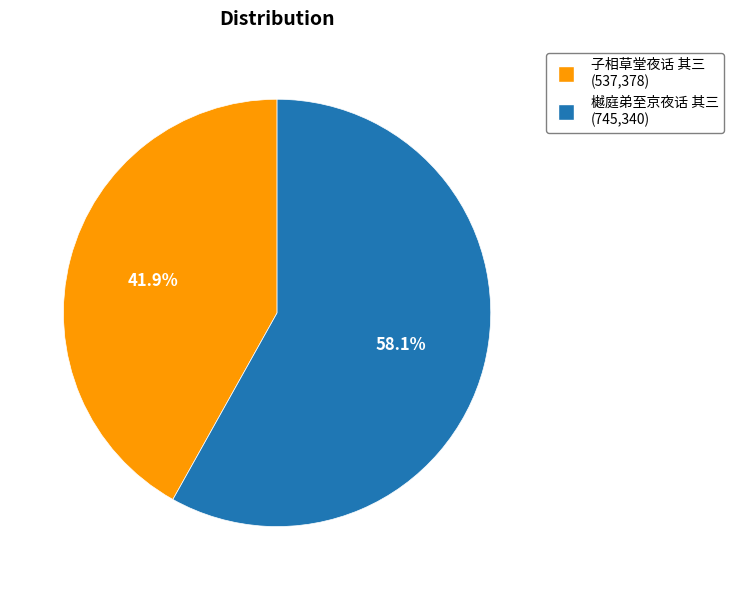

To the nearest percent, what is the average slice percentage?

50%